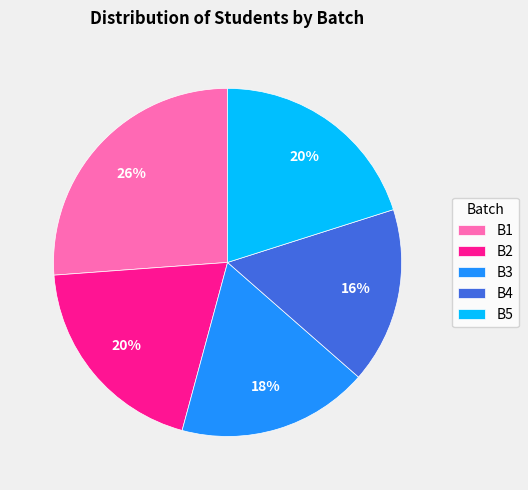

What percentage is the B3 slice, to the nearest percent?

18%